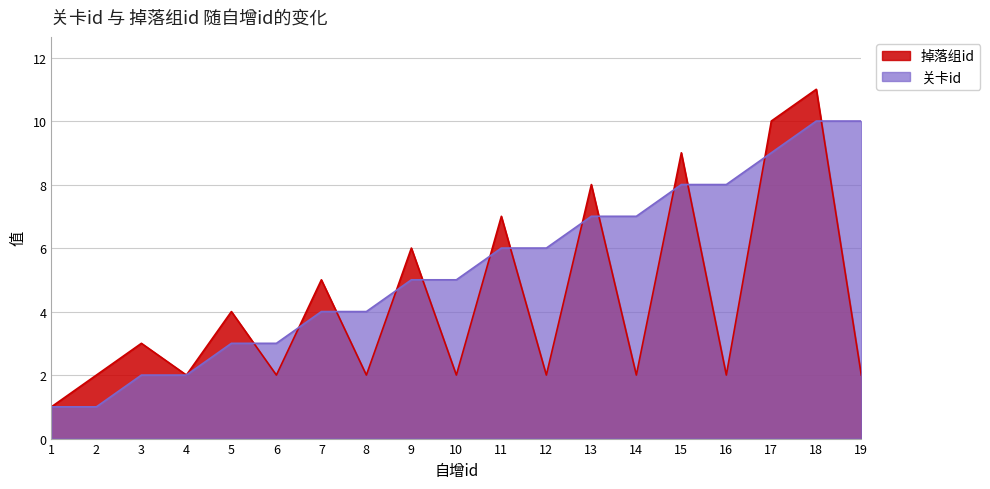

What is the spread (max minus min) of values at 5?

1